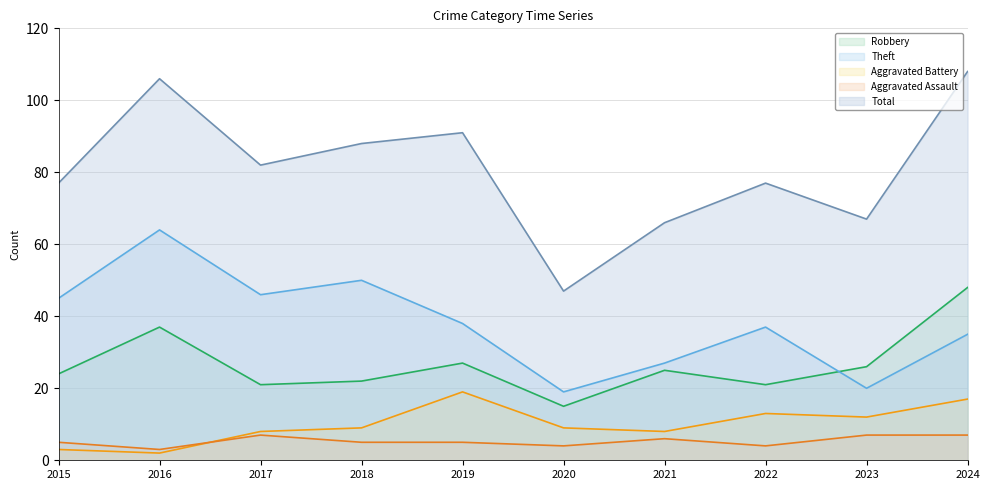

True or false: Aggravated Assault and Robbery cross at least once.

False